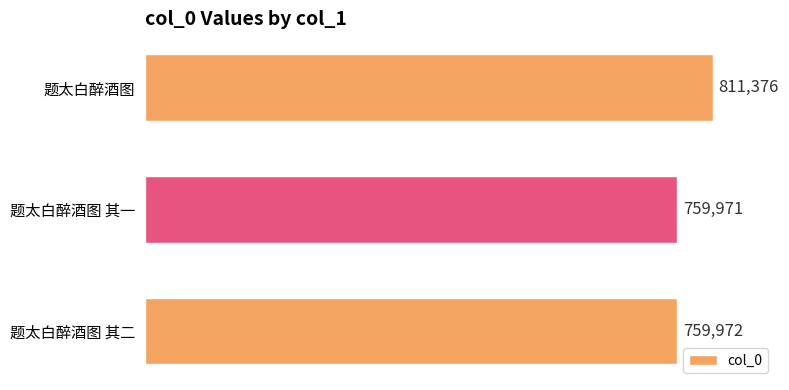

Does the chart contain any negative values?

No